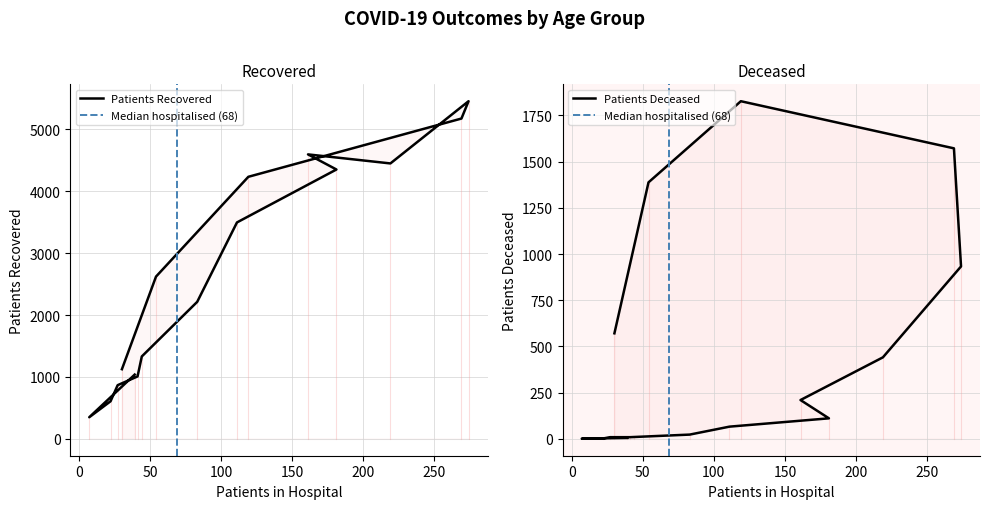

Which series has the widest spread of values?

patients_recovered